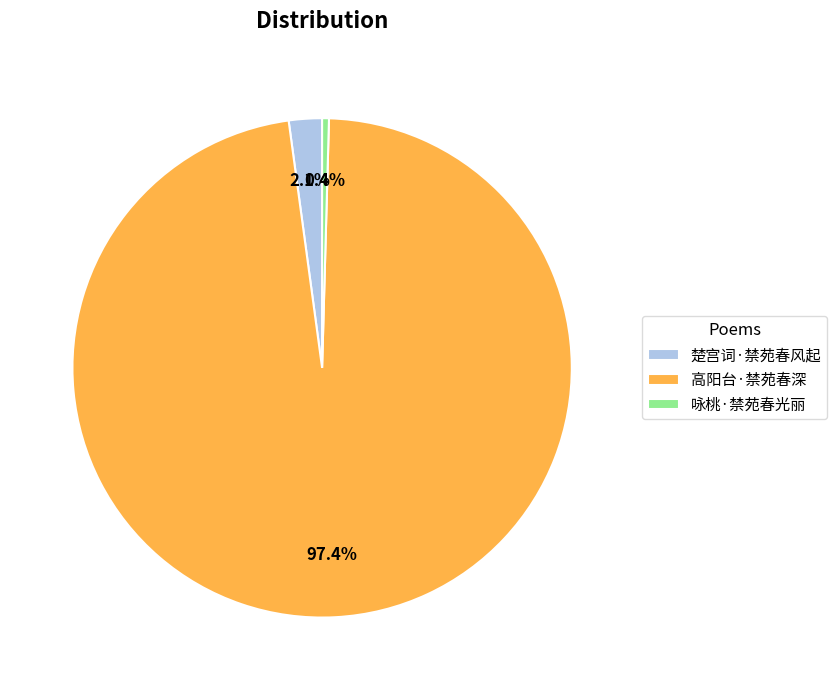

What percentage is NOT represented by 咏桃·禁苑春光丽?

99.6%